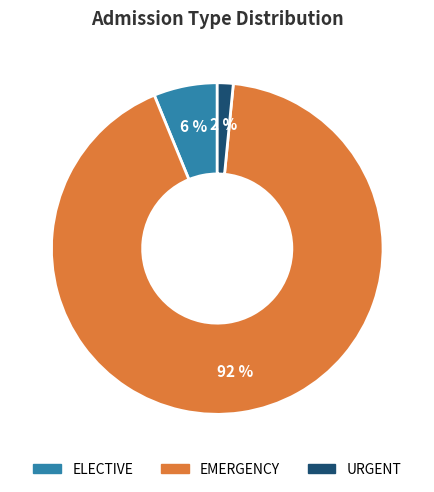

How many segments does this pie chart have?

3